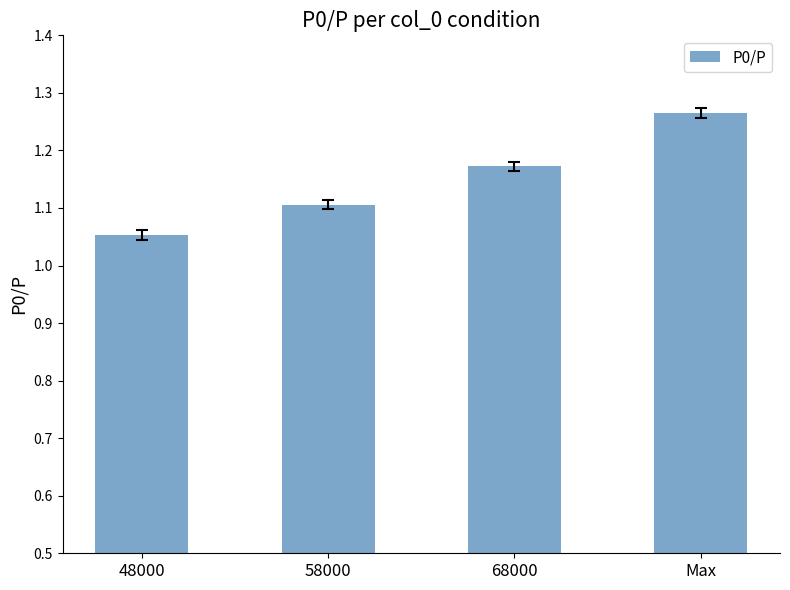

How many bars are there in total?

4